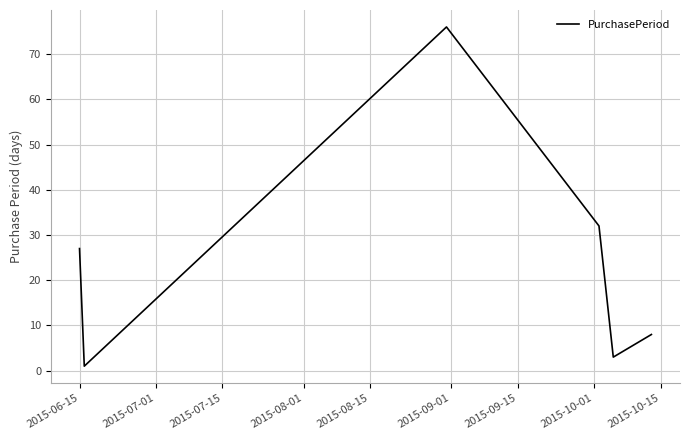

What is the greatest value displayed?

76